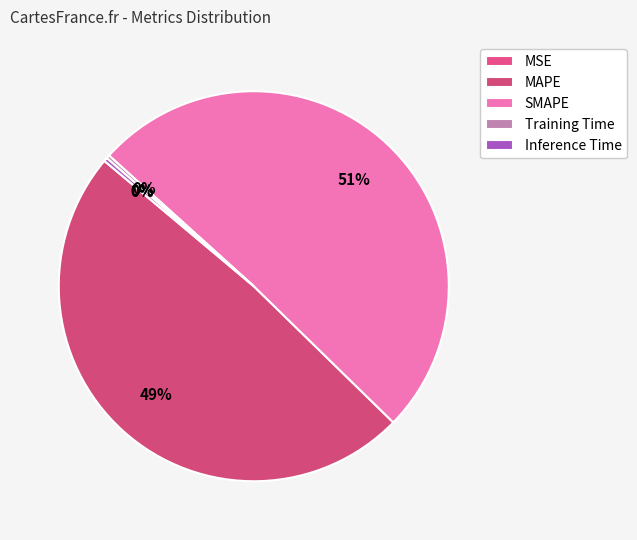

Rank the categories by value from highest to lowest.

SMAPE, MAPE, Inference Time, Training Time, MSE